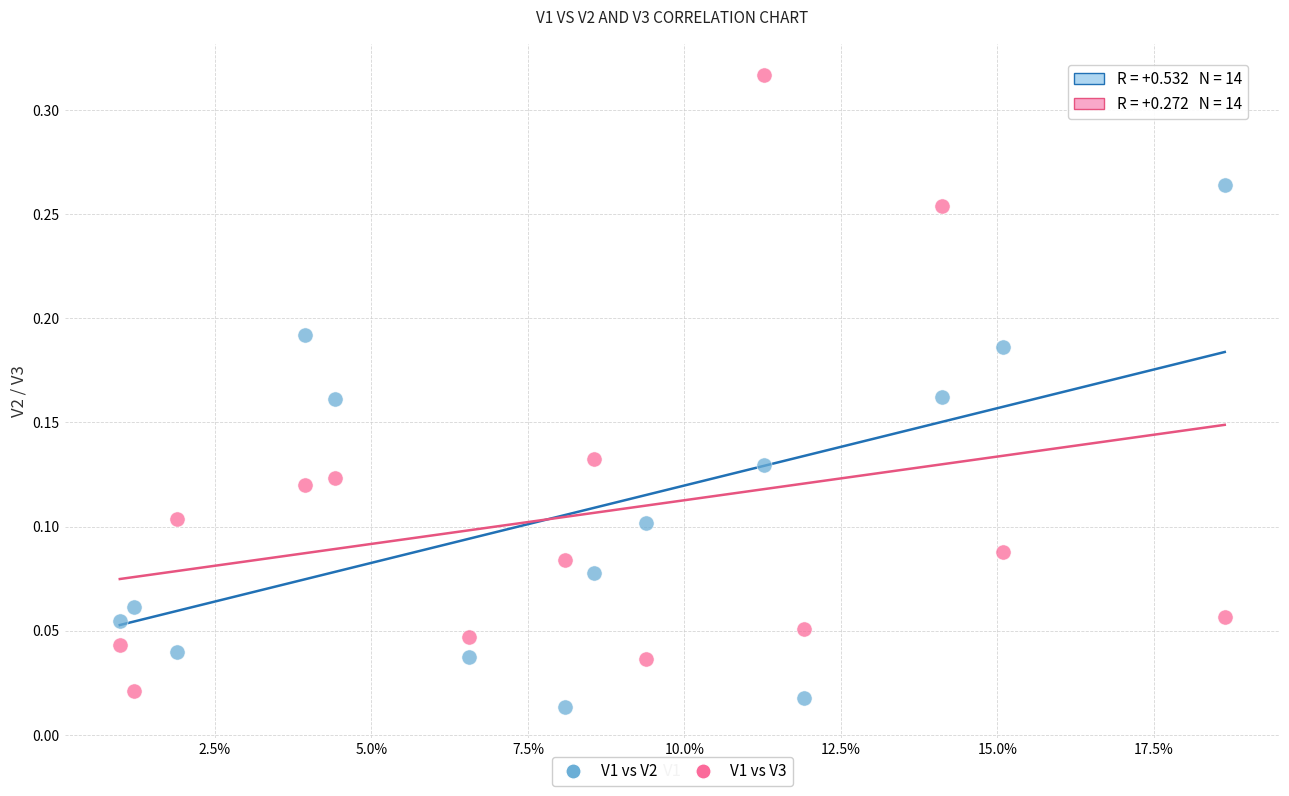

What are all the series names shown in the legend?

V1 vs V2, V1 vs V3